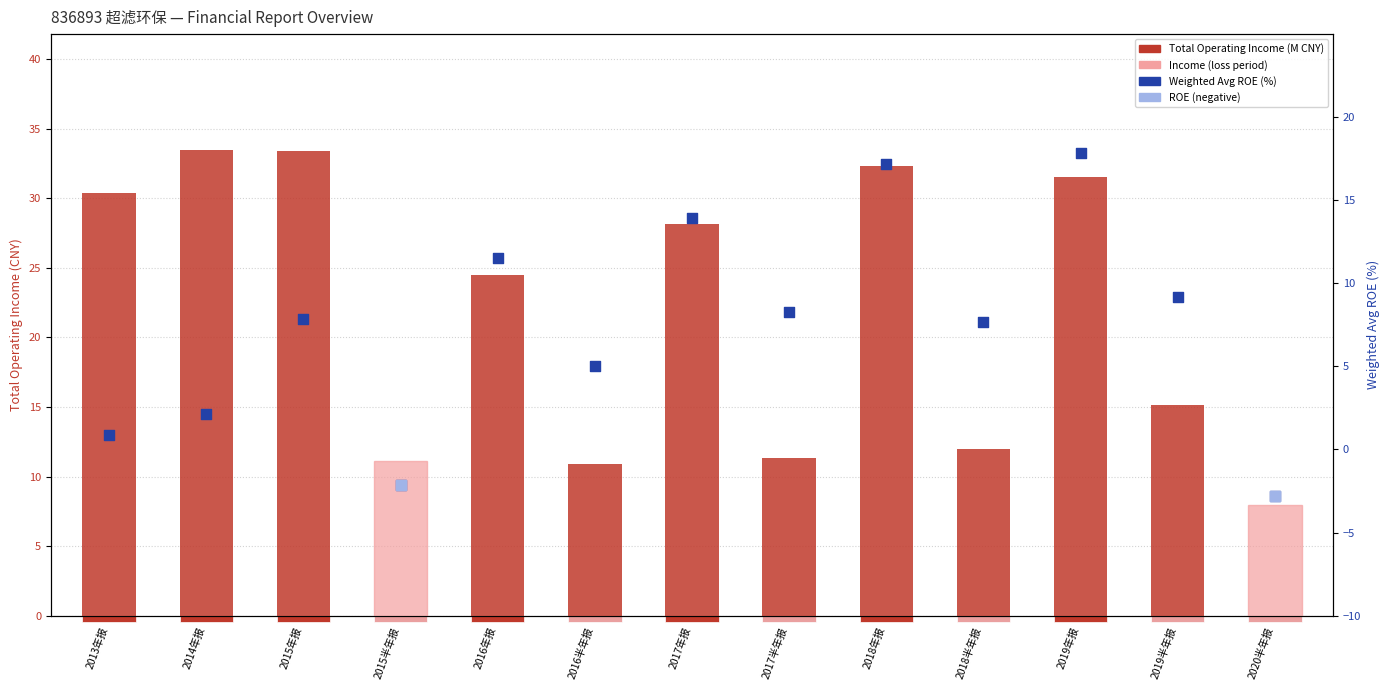

Which series reaches the minimum Y coordinate?

Weighted Avg ROE (%)